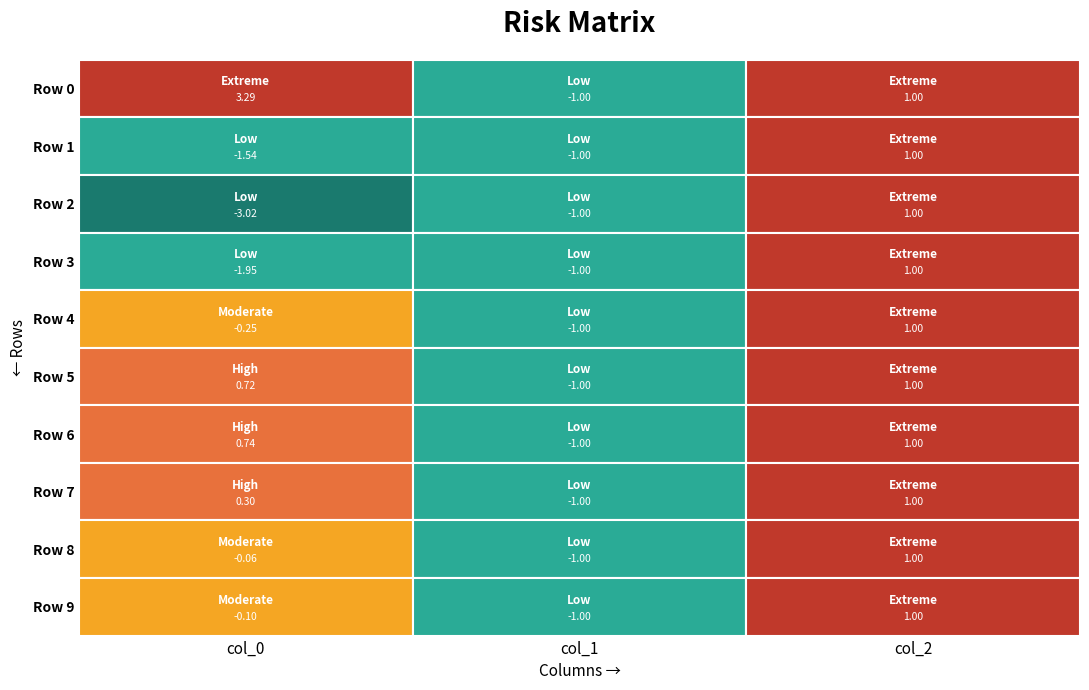

What is the minimum value shown in the chart?

-3.0